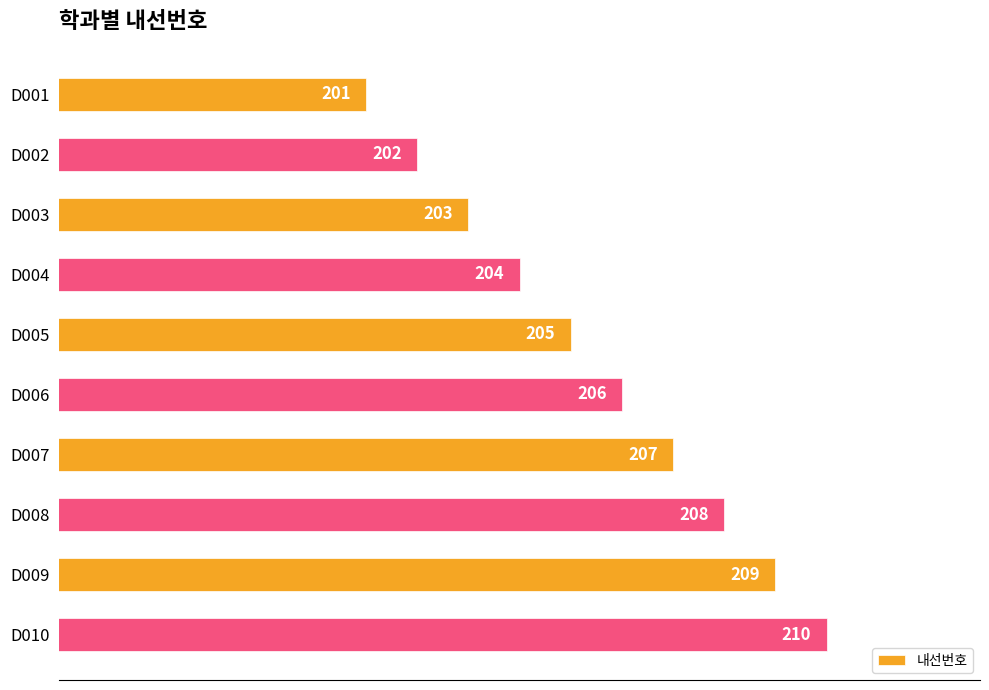

What is the difference between the second highest and minimum values?

8